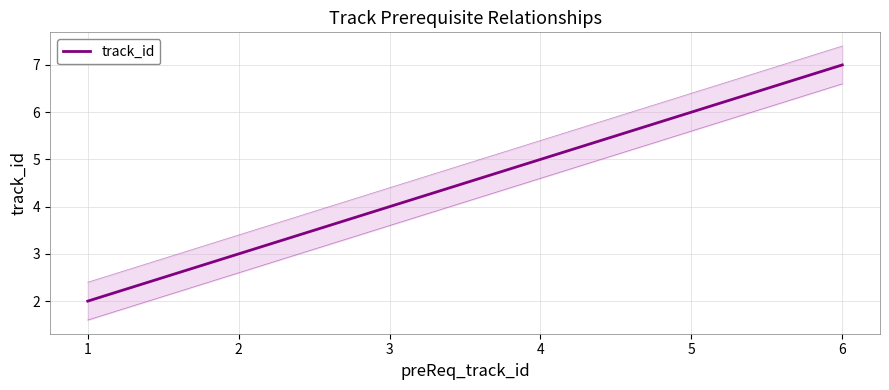

Reading right to left, extract all data points from this chart.

7	6	5	4	3	2